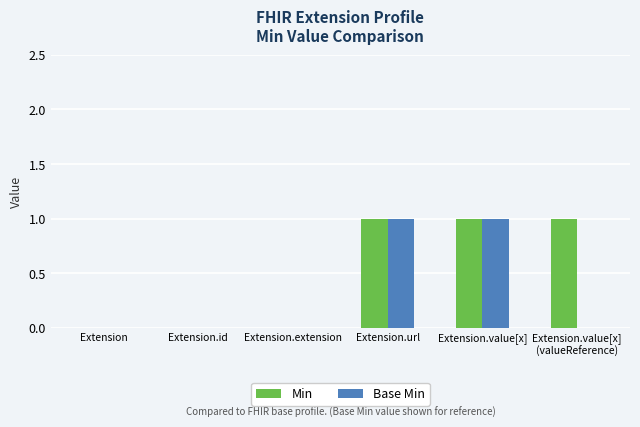

The Base Min series shows 0 at Extension.id. True or false?

True